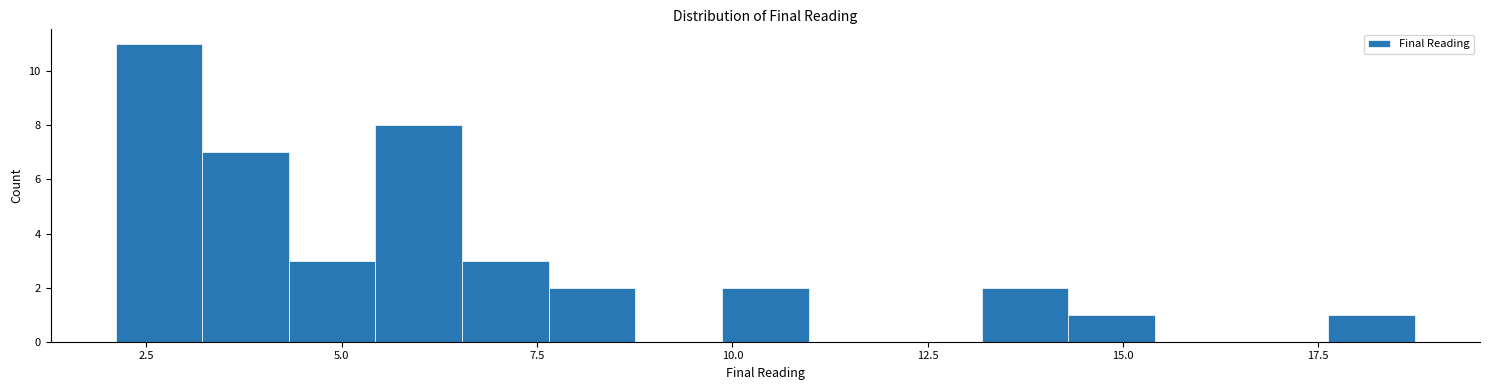

Around what value on the x-axis is the tallest bar? Give the approximate position of its centre, as read against the axis.

2.5